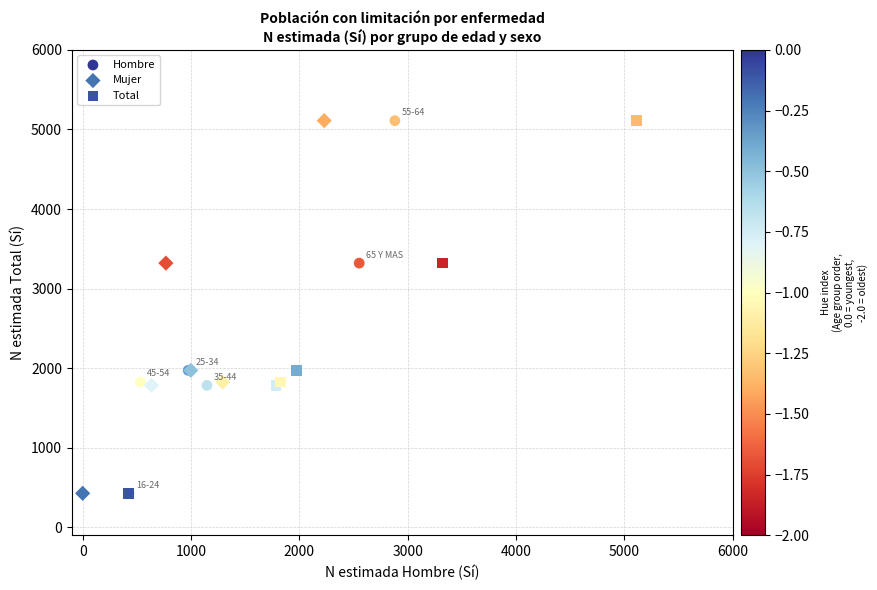

What are all the series names shown in the legend?

Hombre, Mujer, Total